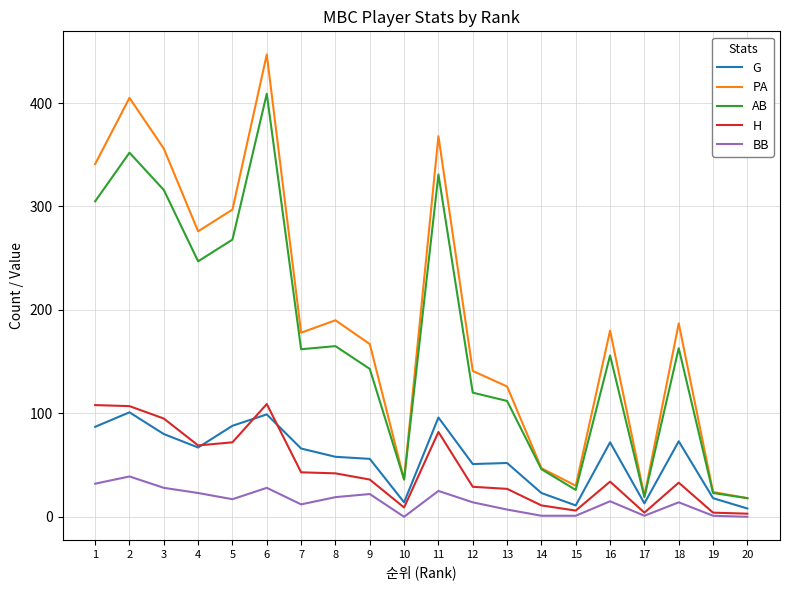

True or false: AB has a value of 409 at 6.

True